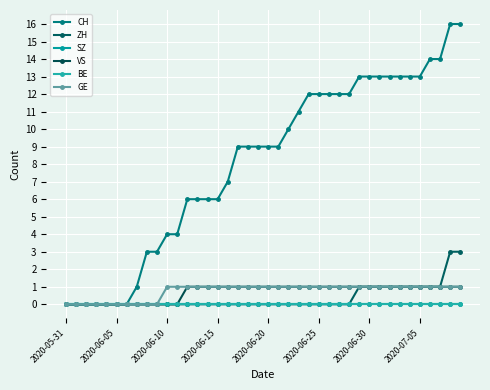

At which label does SZ reach its minimum?

2020-05-31